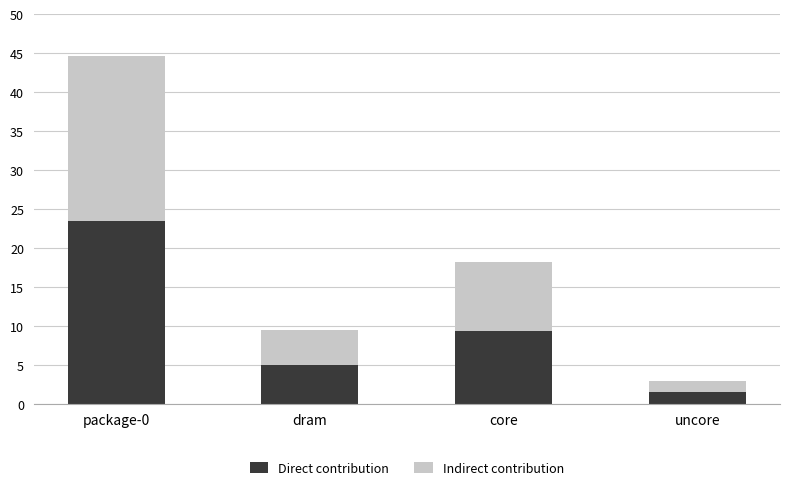

What is the total value across all series at core?

18.2